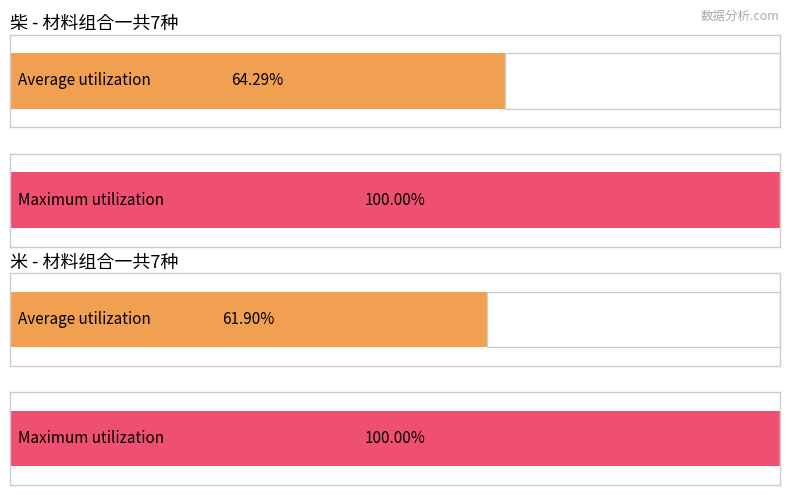

Which series has the largest total across all categories?

柴